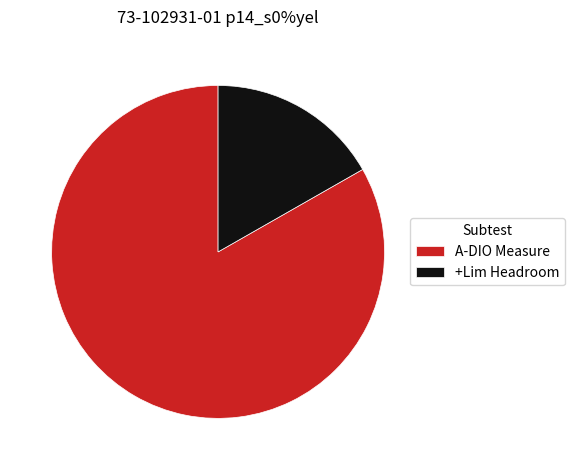

True or false: +Lim Headroom accounts for 17% of the total.

True